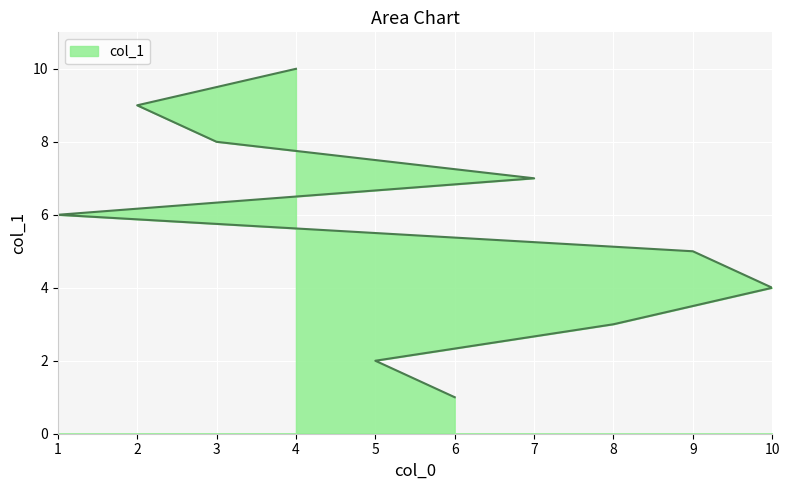

Which category has the lowest value across all series?

6